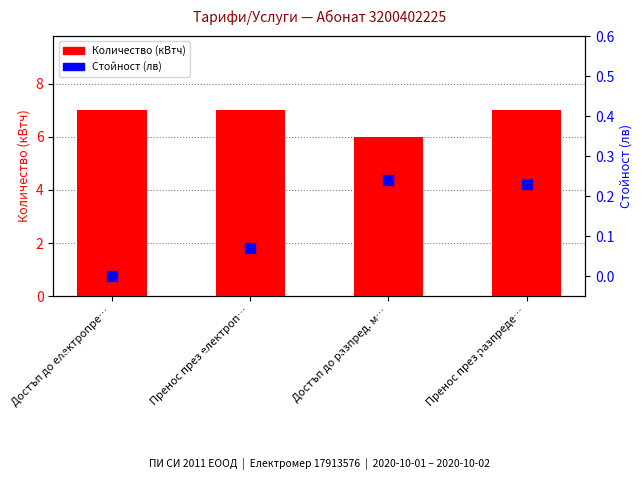

What are all the series names shown in the legend?

Количество (кВтч), Стойност (лв)